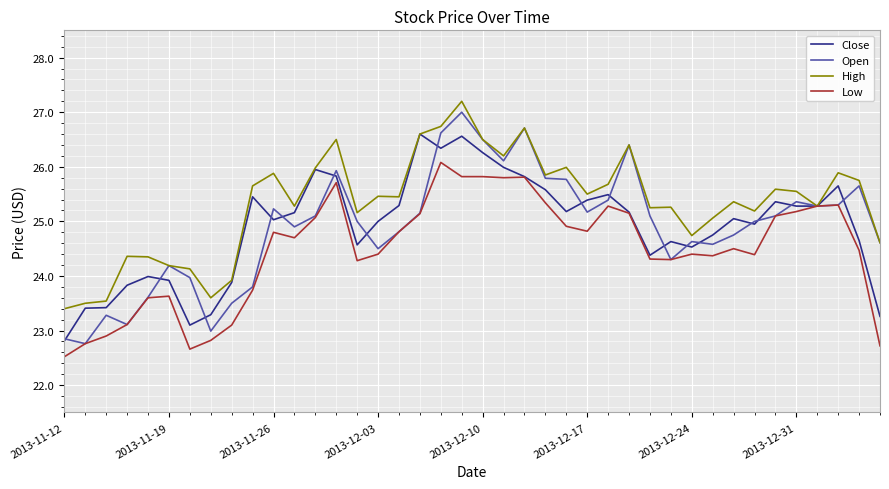

Which series has the largest range (max minus min)?

Open